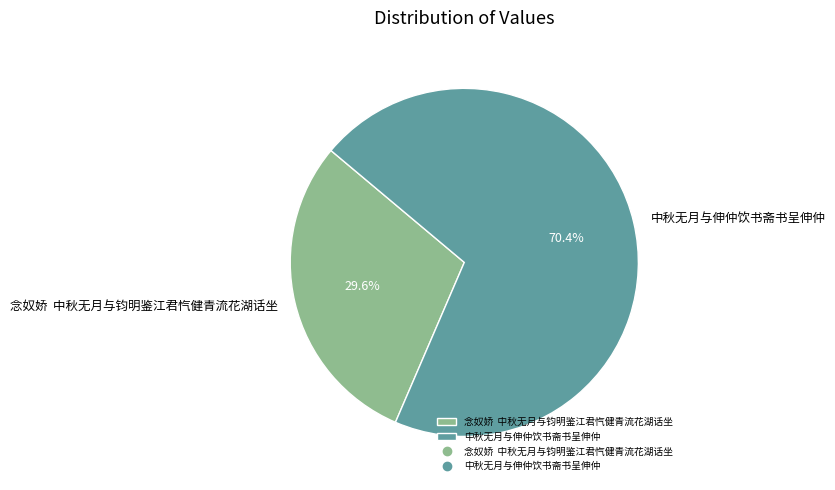

What is the ratio of the value at 中秋无月与伸仲饮书斋书呈伸仲 to the value at 念奴娇 中秋无月与钧明鉴江君忾健青流花湖话坐?

2.4